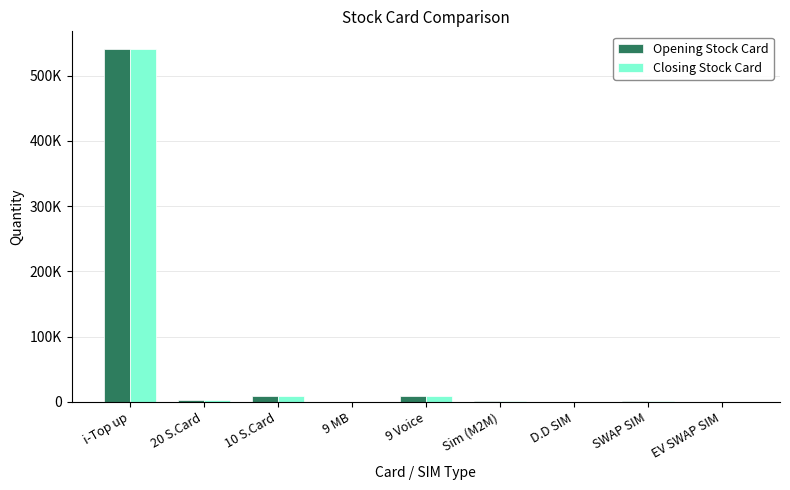

Which series has the largest range (max minus min)?

Opening Stock Card